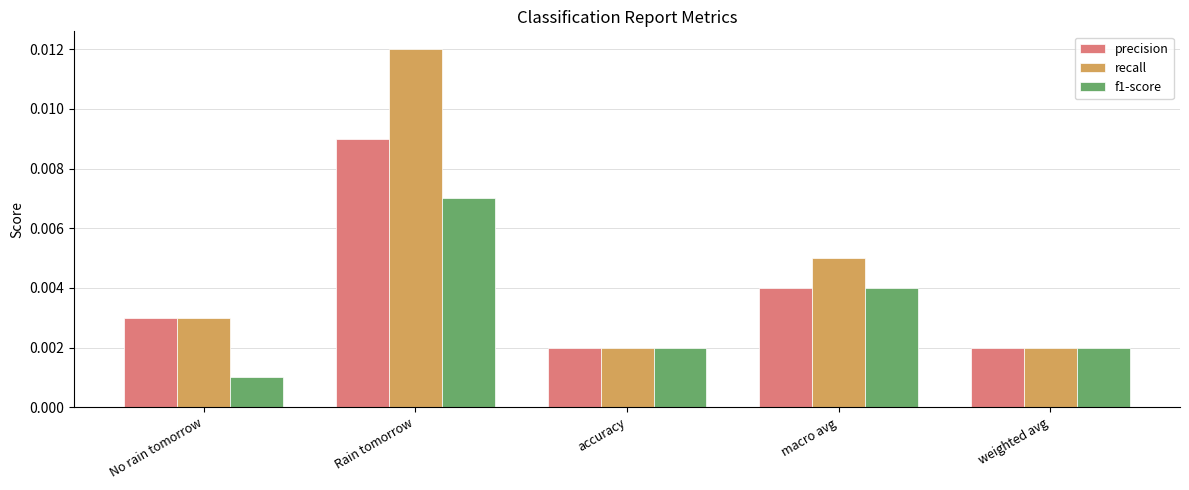

Rank the series by their maximum value, from lowest to highest.

f1-score, precision, recall